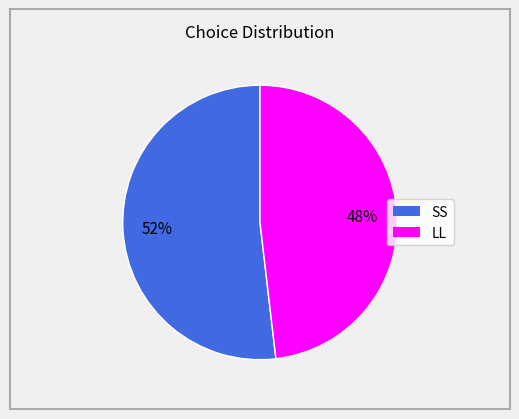

To the nearest percent, what is the average slice percentage?

50%